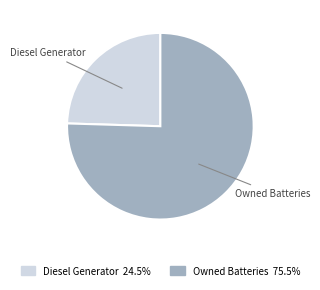

True or false: Owned Batteries accounts for 75% of the total.

True